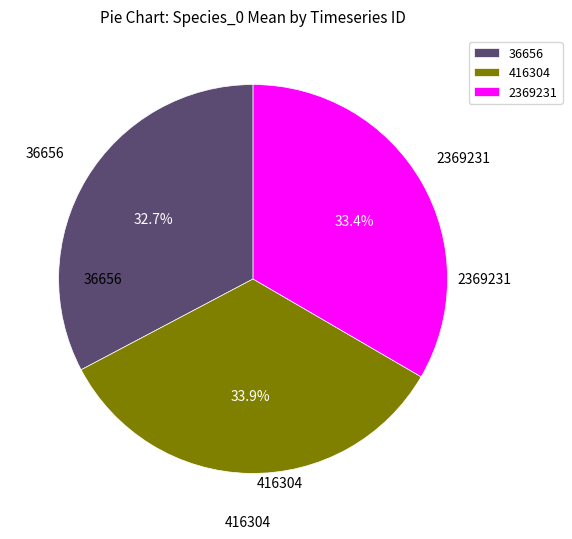

To the nearest percent, what is the average slice percentage?

33%